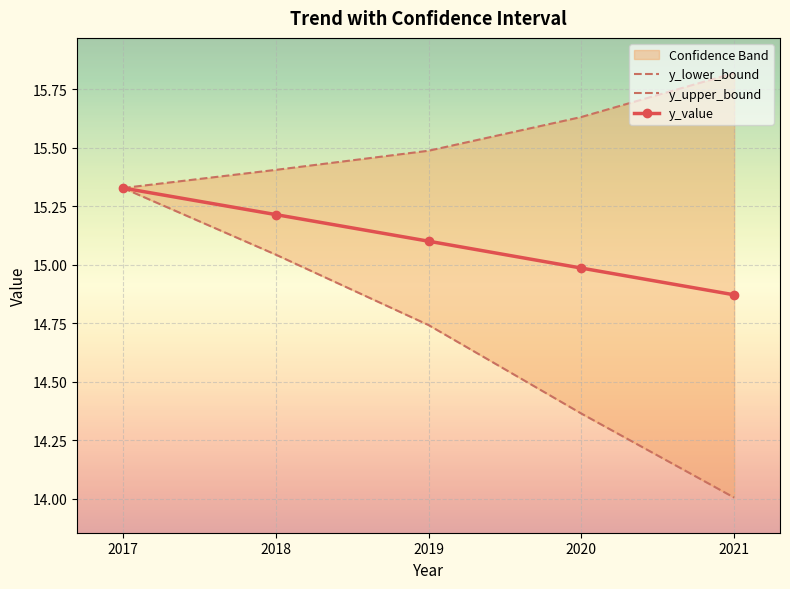

Reading right to left, extract all data points from this chart.

y_value: 2021=14.9	2020=15.0	2019=15.1	2018=15.2	2017=15.3
y_lower_bound: 2021=14.0	2020=14.4	2019=14.7	2018=15.0	2017=15.3
y_upper_bound: 2021=15.8	2020=15.6	2019=15.5	2018=15.4	2017=15.3